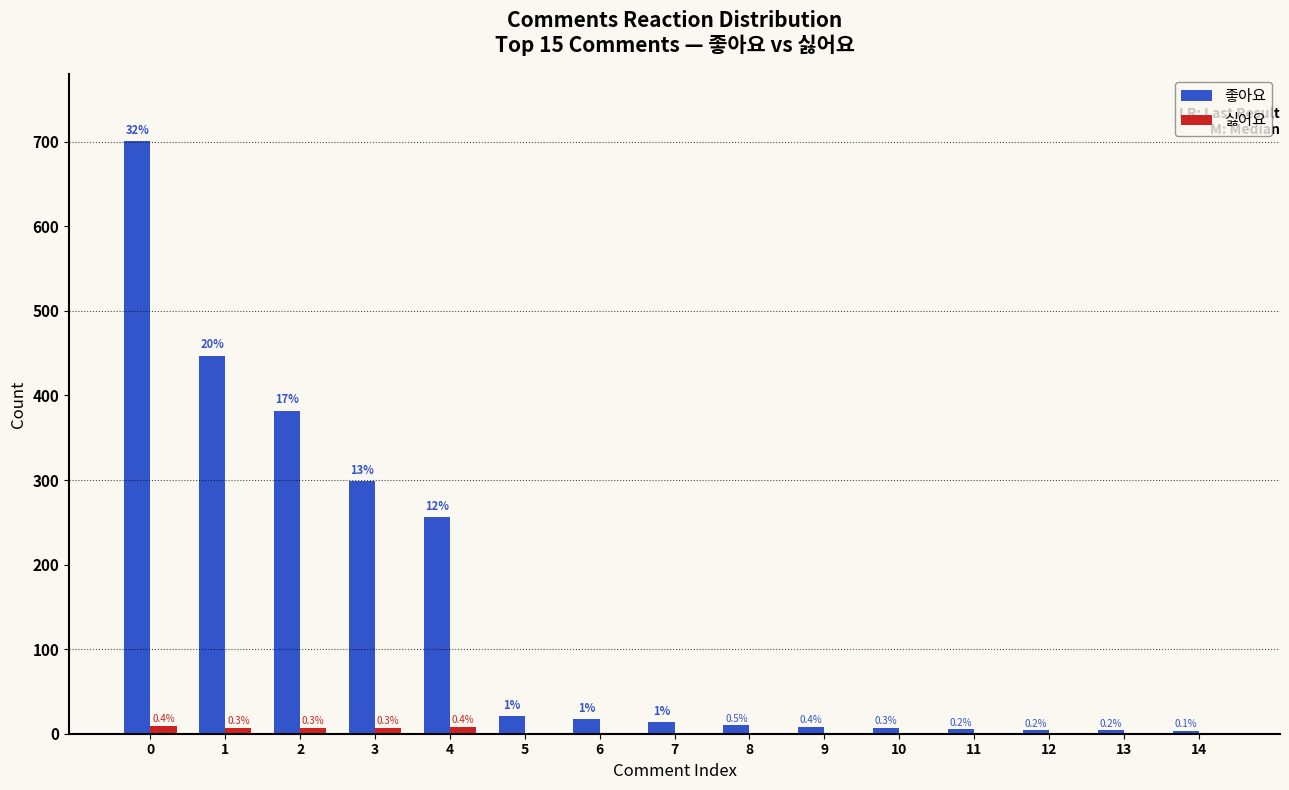

Does the chart contain stacked bars?

No